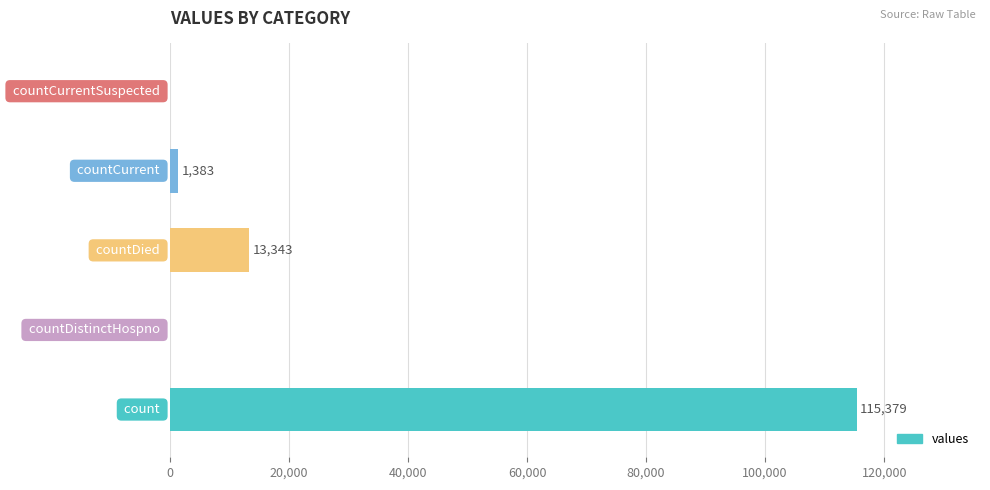

What is the sum of all values?

130105